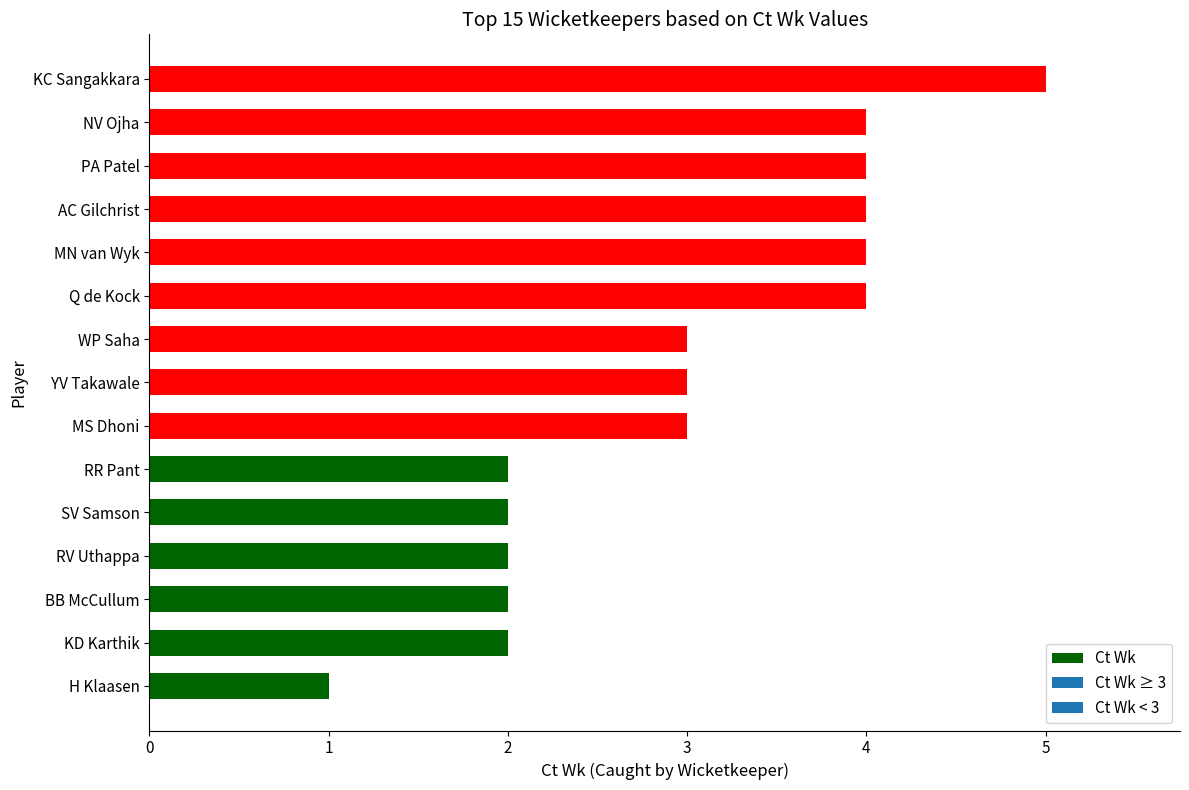

What is the average value?

3